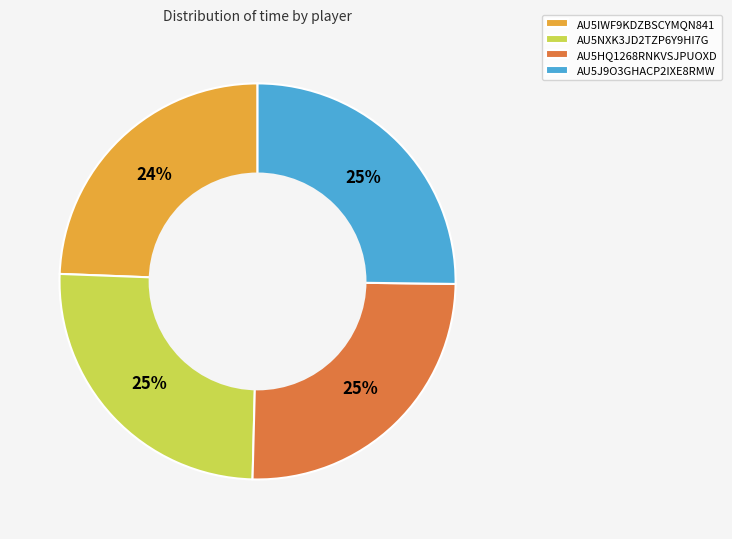

To the nearest percent, what is the average slice percentage?

25%